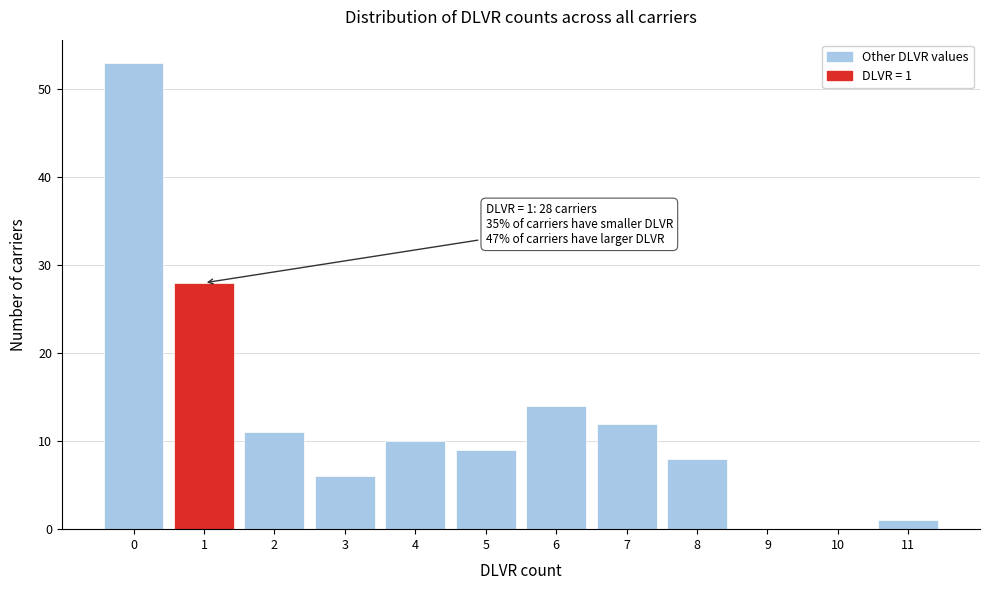

Over which range of the x-axis is the bar tallest?

-0.5 to 0.5